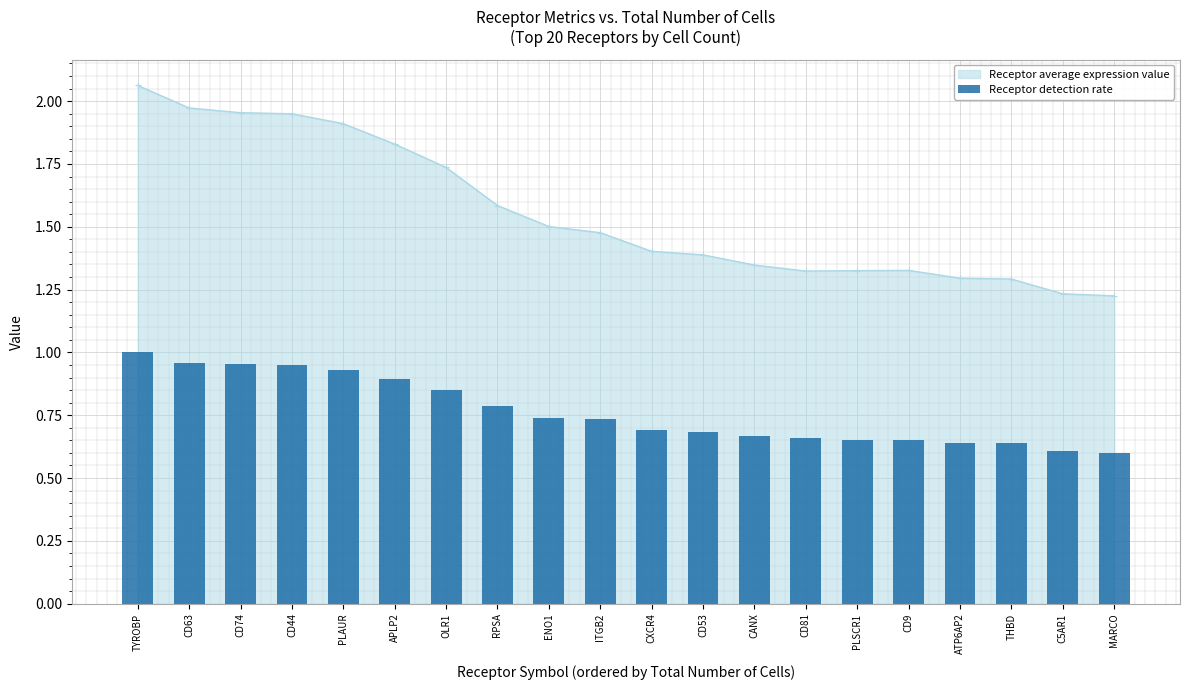

What position from the left is TYROBP?

1